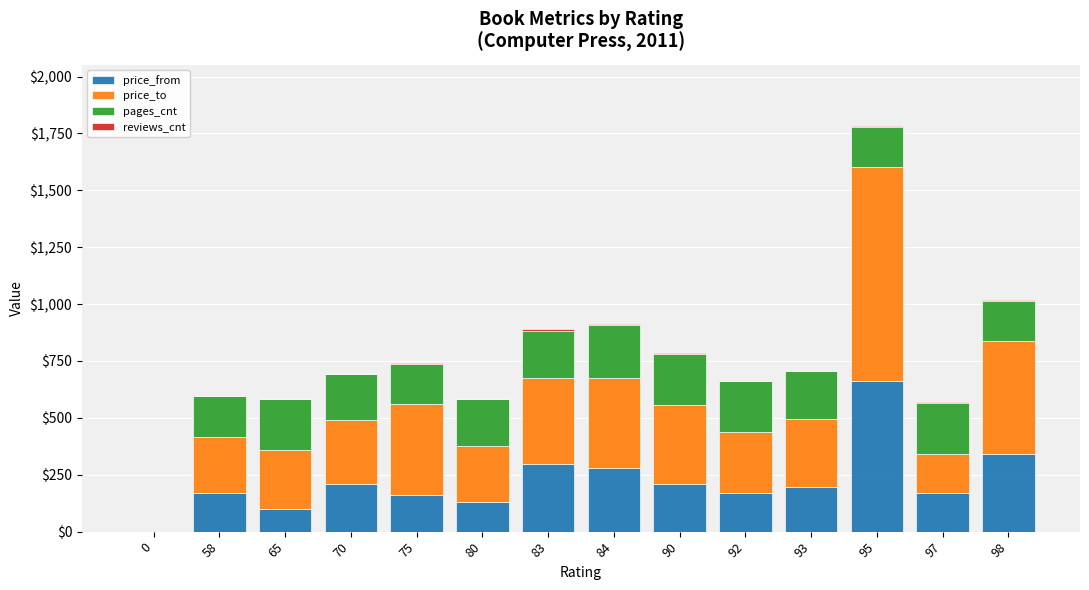

The price_from series shows 208 at 90. True or false?

True